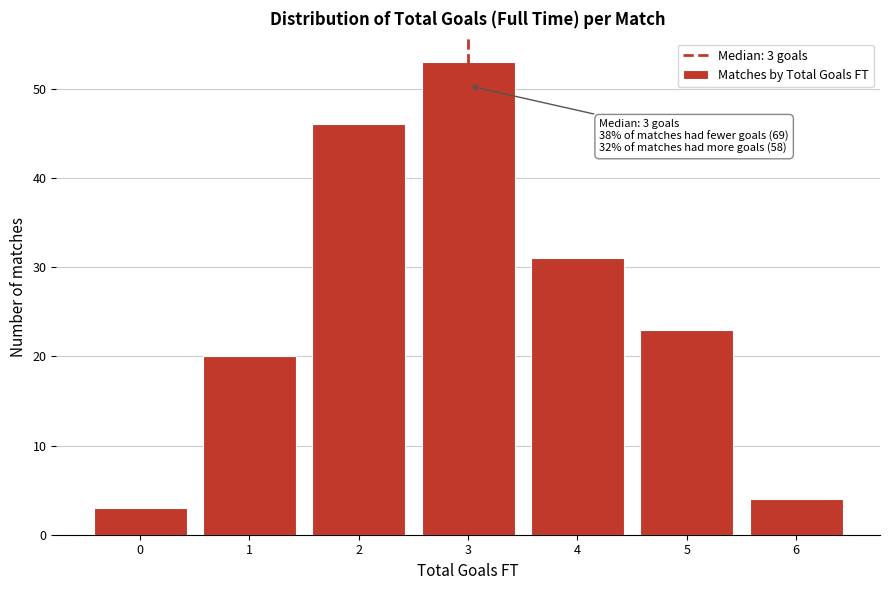

Over which range of the x-axis is the bar tallest?

2.5 to 3.5